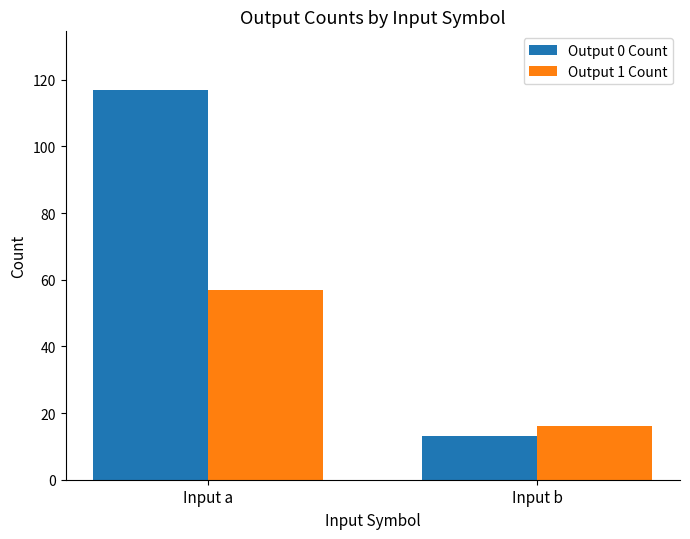

What is the value of the Output 0 Count bar at the 1st from the left?

117